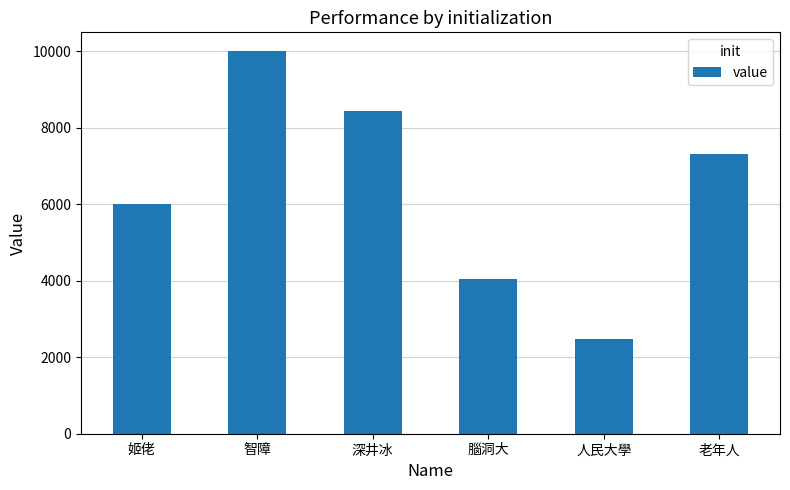

What is the ratio of the value at 老年人 to the value at 人民大學?

3.0